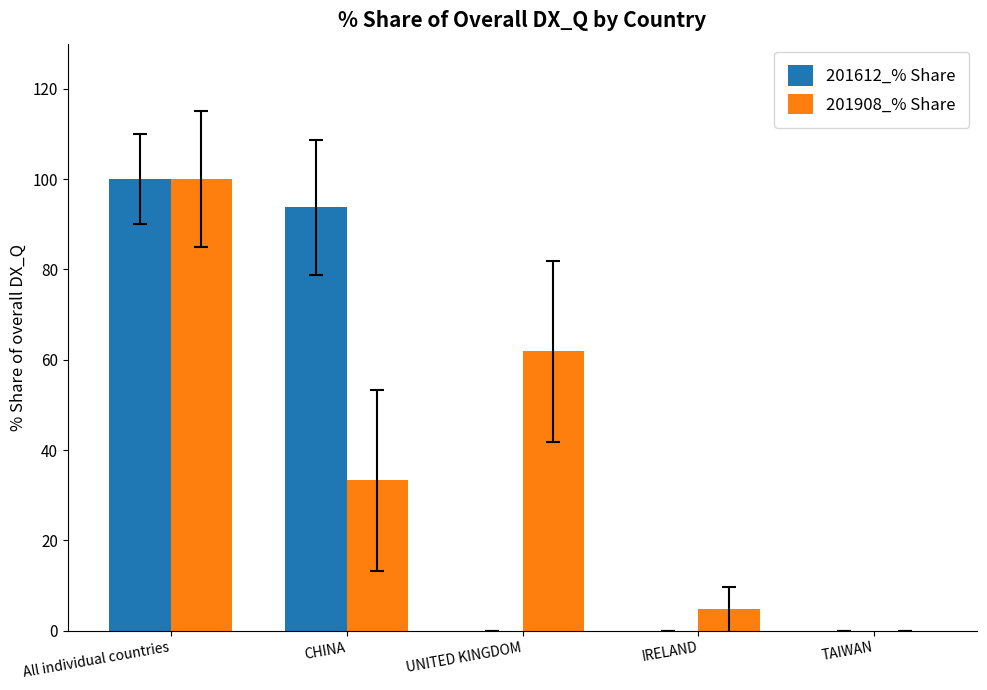

Is the value of 201612_% Share at IRELAND greater than the value of 201908_% Share at IRELAND?

No